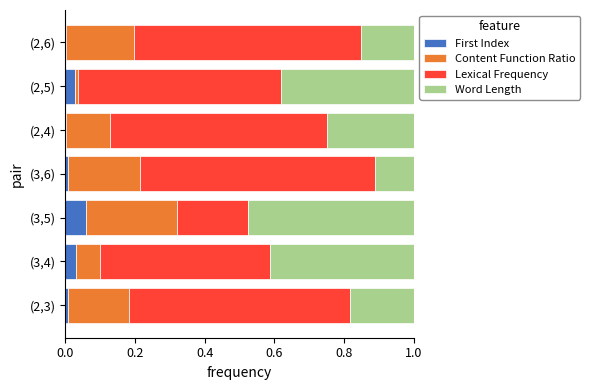

The value of First Index at (2,4) is 0.0. True or false?

True